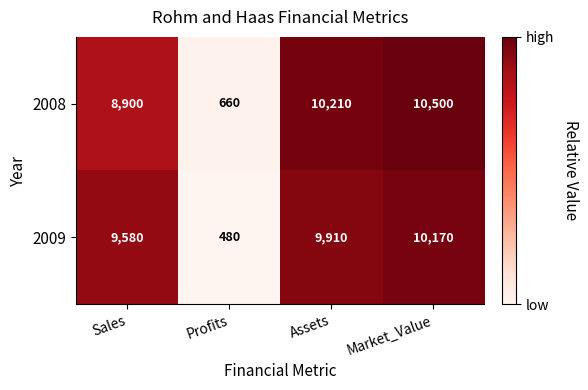

What is the difference between the maximum and minimum values in the 2008 series?

9840